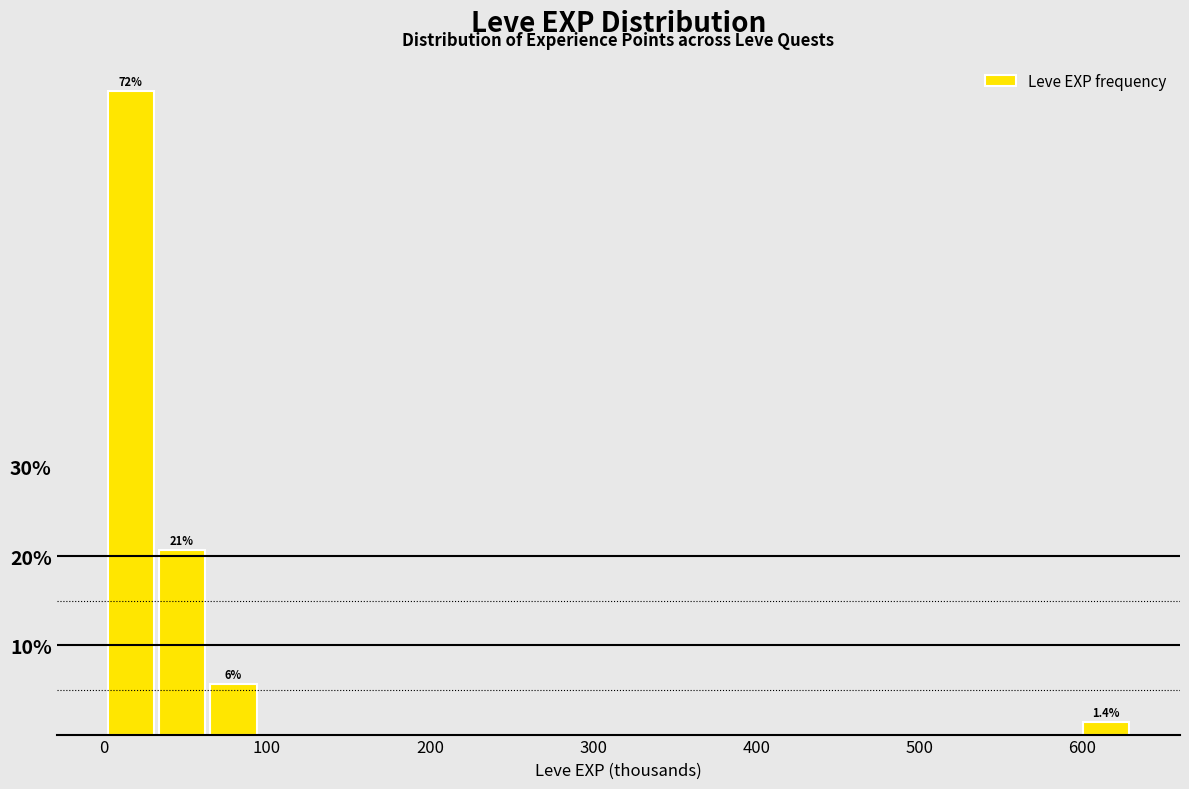

Read against the x-axis, roughly where is the centre of the tallest bar?

20